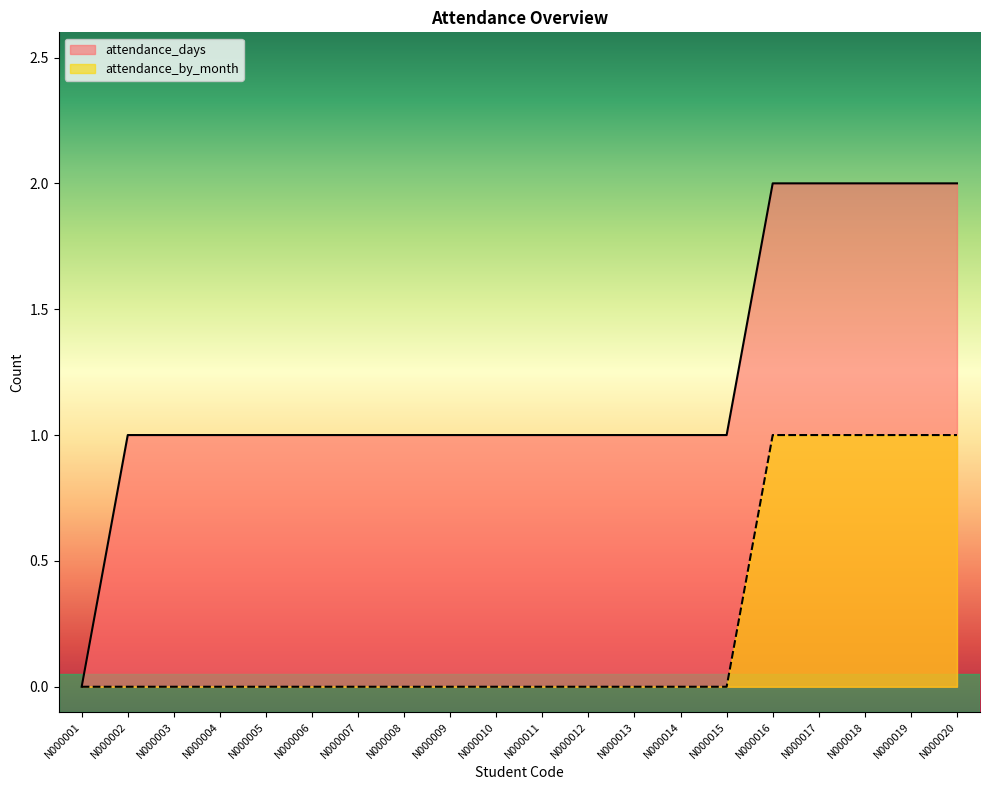

At how many categories does at least one series exceed 1?

5